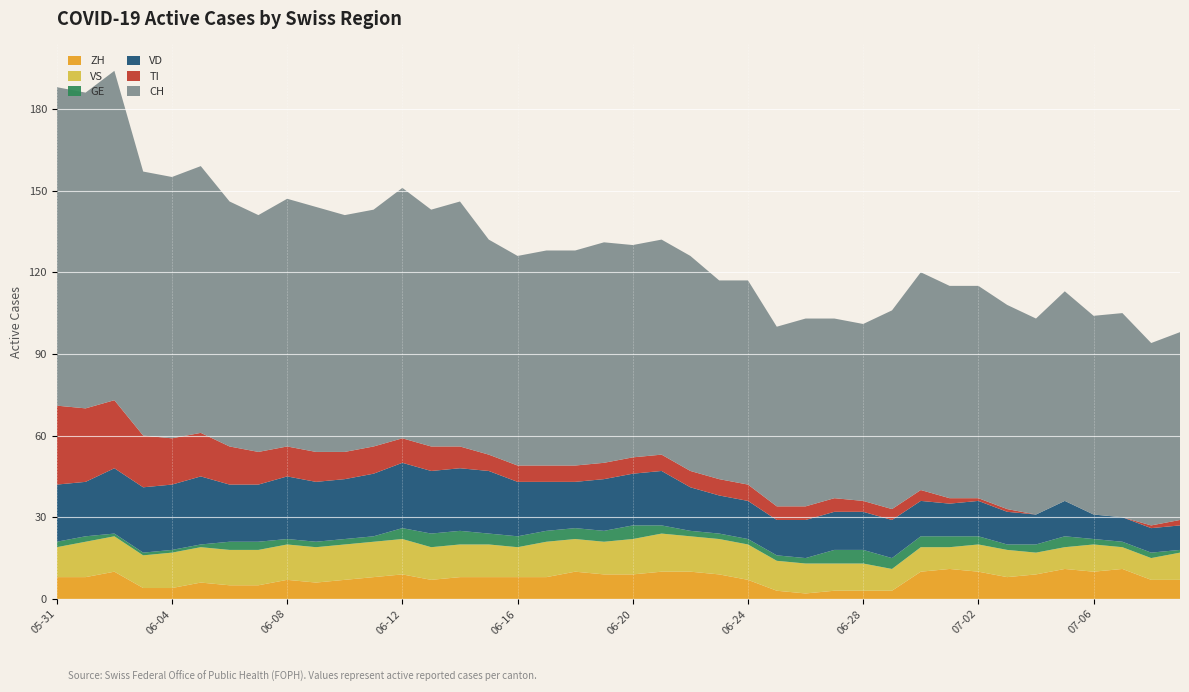

Reading left to right, transcribe all the data shown in this chart.

ZH: 2020-05-31=8	2020-06-01=8	2020-06-02=10	2020-06-03=4	2020-06-04=4	2020-06-05=6	2020-06-06=5	2020-06-07=5	2020-06-08=7	2020-06-09=6	2020-06-10=7	2020-06-11=8	2020-06-12=9	2020-06-13=7	2020-06-14=8	2020-06-15=8	2020-06-16=8	2020-06-17=8	2020-06-18=10	2020-06-19=9	2020-06-20=9	2020-06-21=10	2020-06-22=10	2020-06-23=9	2020-06-24=7	2020-06-25=3	2020-06-26=2	2020-06-27=3	2020-06-28=3	2020-06-29=3	2020-06-30=10	2020-07-01=11	2020-07-02=10	2020-07-03=8	2020-07-04=9	2020-07-05=11	2020-07-06=10	2020-07-07=11	2020-07-08=7	2020-07-09=7
VS: 2020-05-31=11	2020-06-01=13	2020-06-02=13	2020-06-03=12	2020-06-04=13	2020-06-05=13	2020-06-06=13	2020-06-07=13	2020-06-08=13	2020-06-09=13	2020-06-10=13	2020-06-11=13	2020-06-12=13	2020-06-13=12	2020-06-14=12	2020-06-15=12	2020-06-16=11	2020-06-17=13	2020-06-18=12	2020-06-19=12	2020-06-20=13	2020-06-21=14	2020-06-22=13	2020-06-23=13	2020-06-24=13	2020-06-25=11	2020-06-26=11	2020-06-27=10	2020-06-28=10	2020-06-29=8	2020-06-30=9	2020-07-01=8	2020-07-02=10	2020-07-03=10	2020-07-04=8	2020-07-05=8	2020-07-06=10	2020-07-07=8	2020-07-08=8	2020-07-09=10
GE: 2020-05-31=2	2020-06-01=2	2020-06-02=1	2020-06-03=1	2020-06-04=1	2020-06-05=1	2020-06-06=3	2020-06-07=3	2020-06-08=2	2020-06-09=2	2020-06-10=2	2020-06-11=2	2020-06-12=4	2020-06-13=5	2020-06-14=5	2020-06-15=4	2020-06-16=4	2020-06-17=4	2020-06-18=4	2020-06-19=4	2020-06-20=5	2020-06-21=3	2020-06-22=2	2020-06-23=2	2020-06-24=2	2020-06-25=2	2020-06-26=2	2020-06-27=5	2020-06-28=5	2020-06-29=4	2020-06-30=4	2020-07-01=4	2020-07-02=3	2020-07-03=2	2020-07-04=3	2020-07-05=4	2020-07-06=2	2020-07-07=2	2020-07-08=2	2020-07-09=1
VD: 2020-05-31=21	2020-06-01=20	2020-06-02=24	2020-06-03=24	2020-06-04=24	2020-06-05=25	2020-06-06=21	2020-06-07=21	2020-06-08=23	2020-06-09=22	2020-06-10=22	2020-06-11=23	2020-06-12=24	2020-06-13=23	2020-06-14=23	2020-06-15=23	2020-06-16=20	2020-06-17=18	2020-06-18=17	2020-06-19=19	2020-06-20=19	2020-06-21=20	2020-06-22=16	2020-06-23=14	2020-06-24=14	2020-06-25=13	2020-06-26=14	2020-06-27=14	2020-06-28=14	2020-06-29=14	2020-06-30=13	2020-07-01=12	2020-07-02=13	2020-07-03=12	2020-07-04=11	2020-07-05=13	2020-07-06=9	2020-07-07=9	2020-07-08=9	2020-07-09=9
TI: 2020-05-31=29	2020-06-01=27	2020-06-02=25	2020-06-03=19	2020-06-04=17	2020-06-05=16	2020-06-06=14	2020-06-07=12	2020-06-08=11	2020-06-09=11	2020-06-10=10	2020-06-11=10	2020-06-12=9	2020-06-13=9	2020-06-14=8	2020-06-15=6	2020-06-16=6	2020-06-17=6	2020-06-18=6	2020-06-19=6	2020-06-20=6	2020-06-21=6	2020-06-22=6	2020-06-23=6	2020-06-24=6	2020-06-25=5	2020-06-26=5	2020-06-27=5	2020-06-28=4	2020-06-29=4	2020-06-30=4	2020-07-01=2	2020-07-02=1	2020-07-03=1	2020-07-04=0	2020-07-05=0	2020-07-06=0	2020-07-07=0	2020-07-08=1	2020-07-09=2
CH: 2020-05-31=117	2020-06-01=116	2020-06-02=121	2020-06-03=97	2020-06-04=96	2020-06-05=98	2020-06-06=90	2020-06-07=87	2020-06-08=91	2020-06-09=90	2020-06-10=87	2020-06-11=87	2020-06-12=92	2020-06-13=87	2020-06-14=90	2020-06-15=79	2020-06-16=77	2020-06-17=79	2020-06-18=79	2020-06-19=81	2020-06-20=78	2020-06-21=79	2020-06-22=79	2020-06-23=73	2020-06-24=75	2020-06-25=66	2020-06-26=69	2020-06-27=66	2020-06-28=65	2020-06-29=73	2020-06-30=80	2020-07-01=78	2020-07-02=78	2020-07-03=75	2020-07-04=72	2020-07-05=77	2020-07-06=73	2020-07-07=75	2020-07-08=67	2020-07-09=69